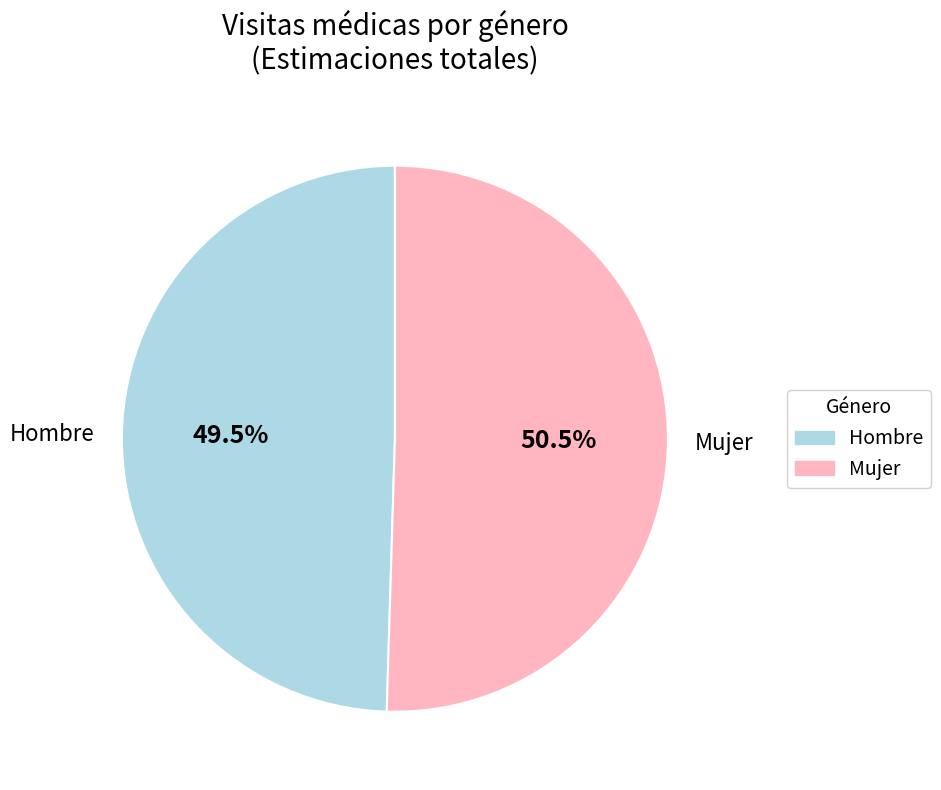

Rank the categories by value from lowest to highest.

Hombre, Mujer